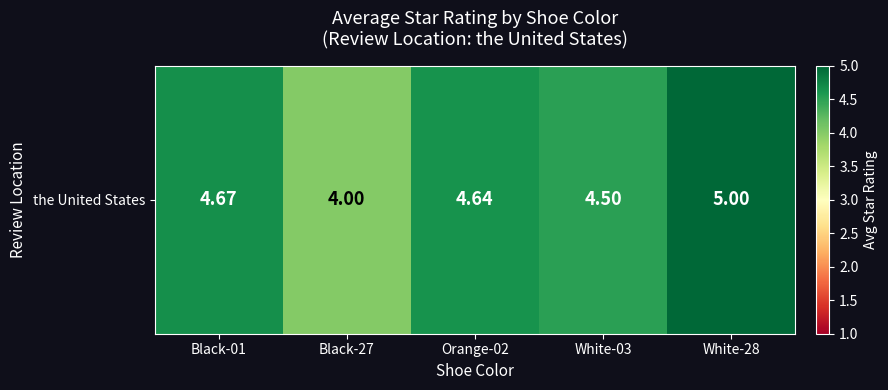

True or false: the data shows 7.5 at White-03.

False